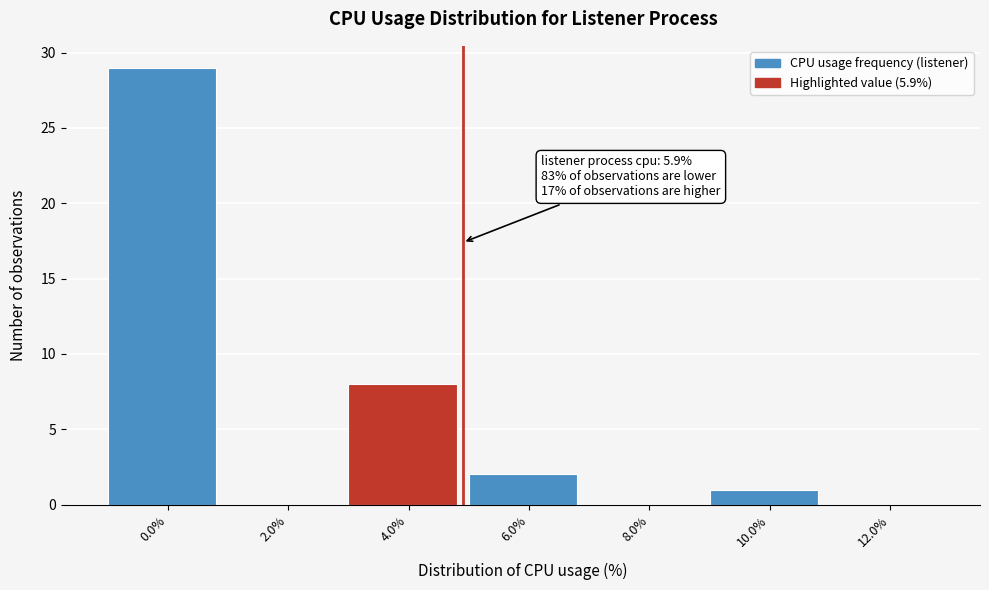

Reading right to left, list all the values displayed in this chart.

12.0%=0	10.0%=1	8.0%=0	6.0%=2	4.0%=8	2.0%=0	0.0%=29